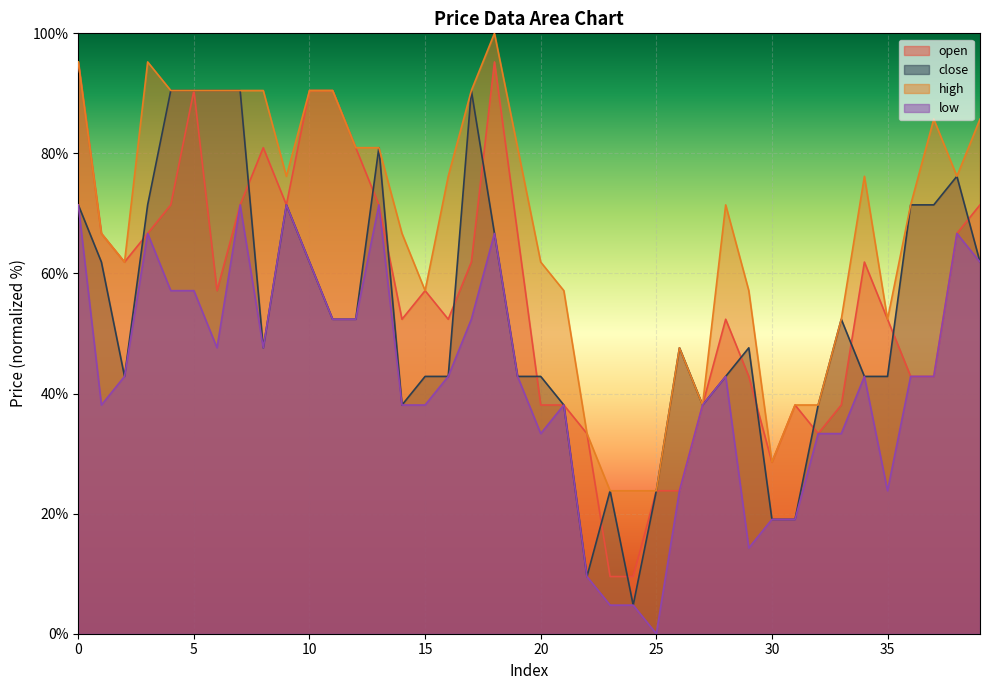

List the labels in order of low value, largest first.

0, 7, 9, 13, 3, 18, 38, 10, 39, 4, 5, 11, 12, 17, 6, 8, 2, 16, 19, 28, 34, 36, 37, 1, 14, 15, 21, 27, 20, 32, 33, 26, 35, 30, 31, 29, 22, 23, 24, 25